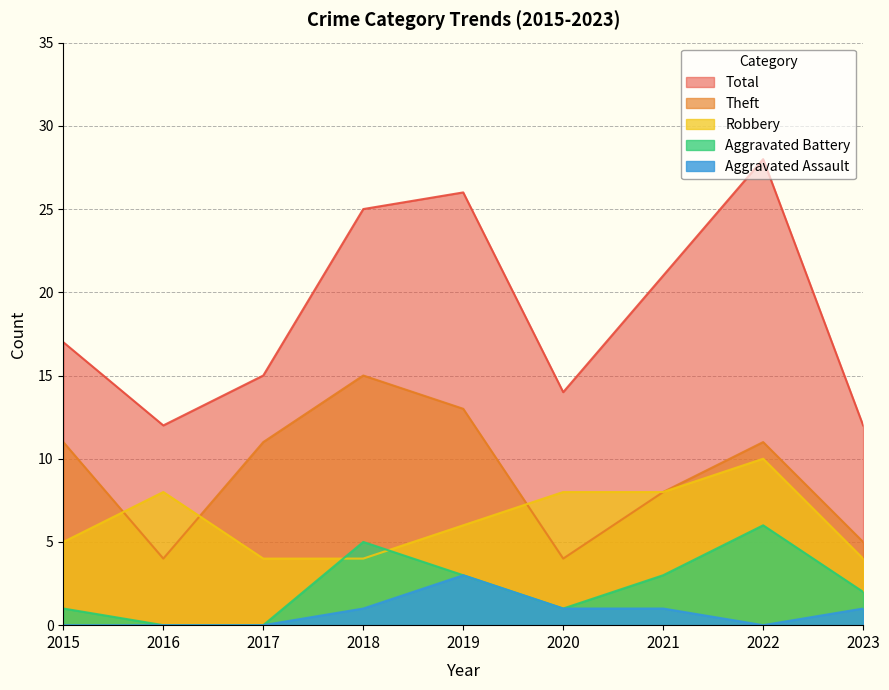

At which category is the sum across all series the highest?

2022